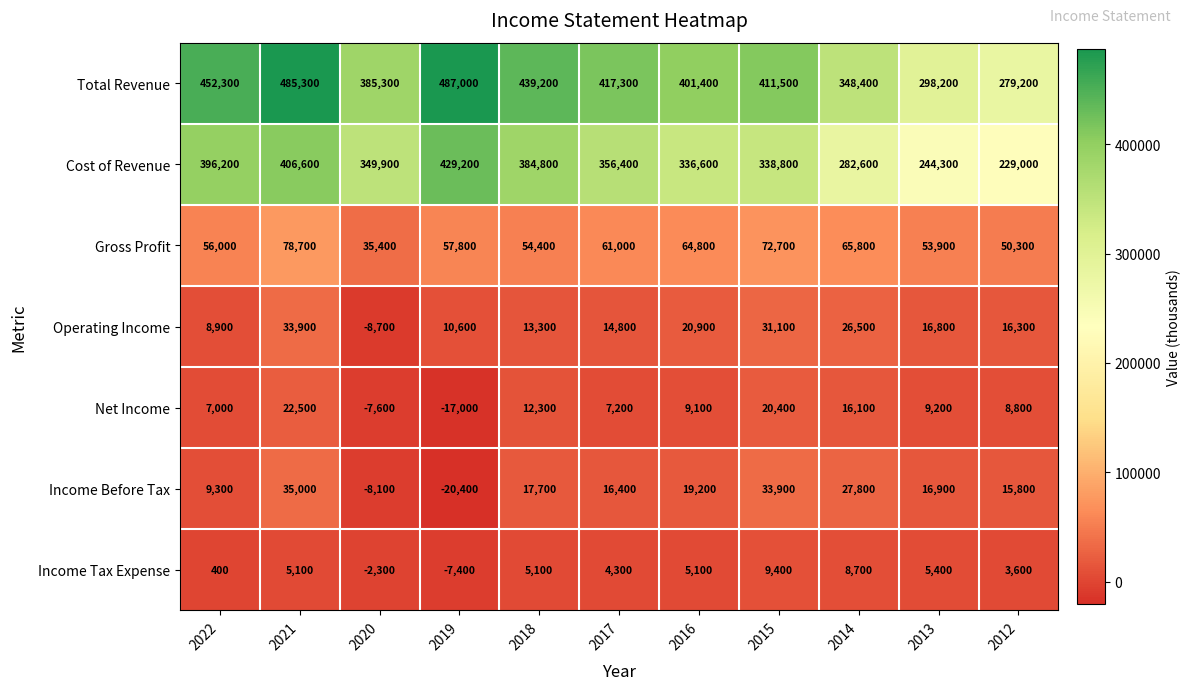

Which series has the largest total across all categories?

Total Revenue